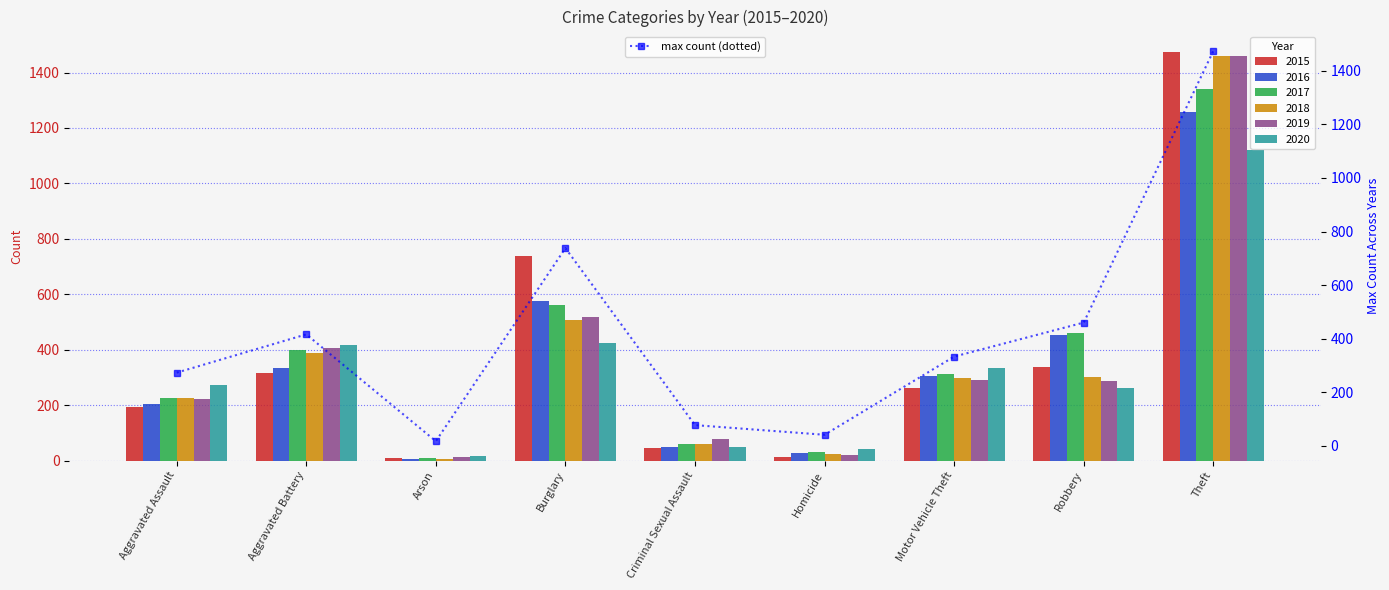

Where is 2017 nearest to the value 674?

Burglary